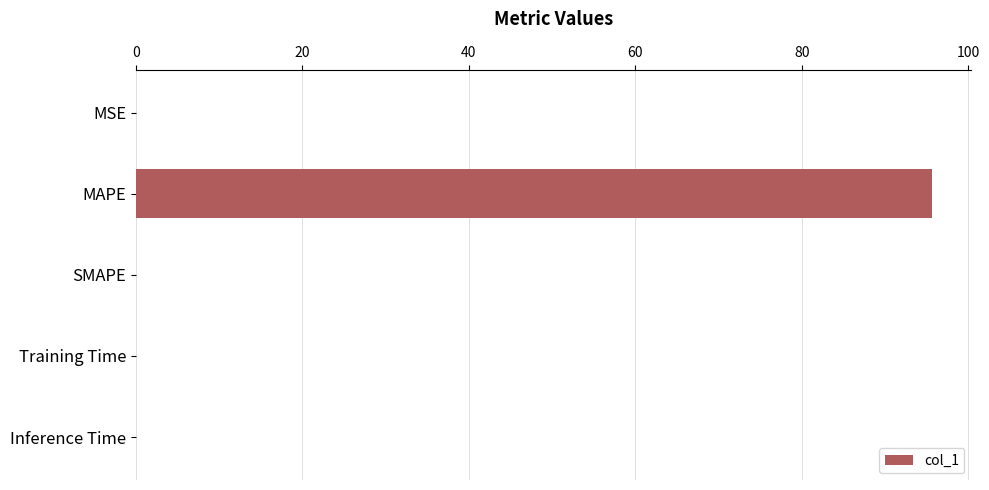

What is the greatest value displayed?

95.6